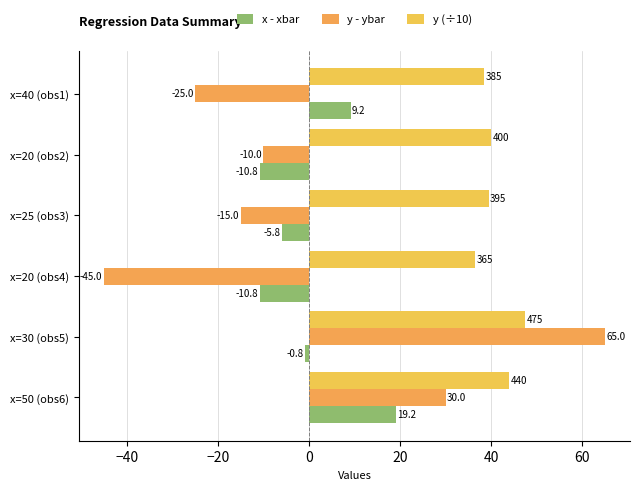

What is the difference between the second highest and second lowest values in the x - xbar series?

20.0